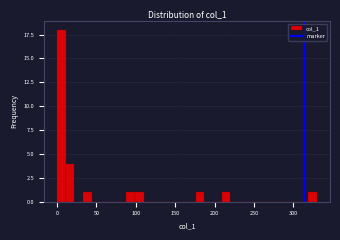

Read against the x-axis, roughly where is the centre of the tallest bar?

5